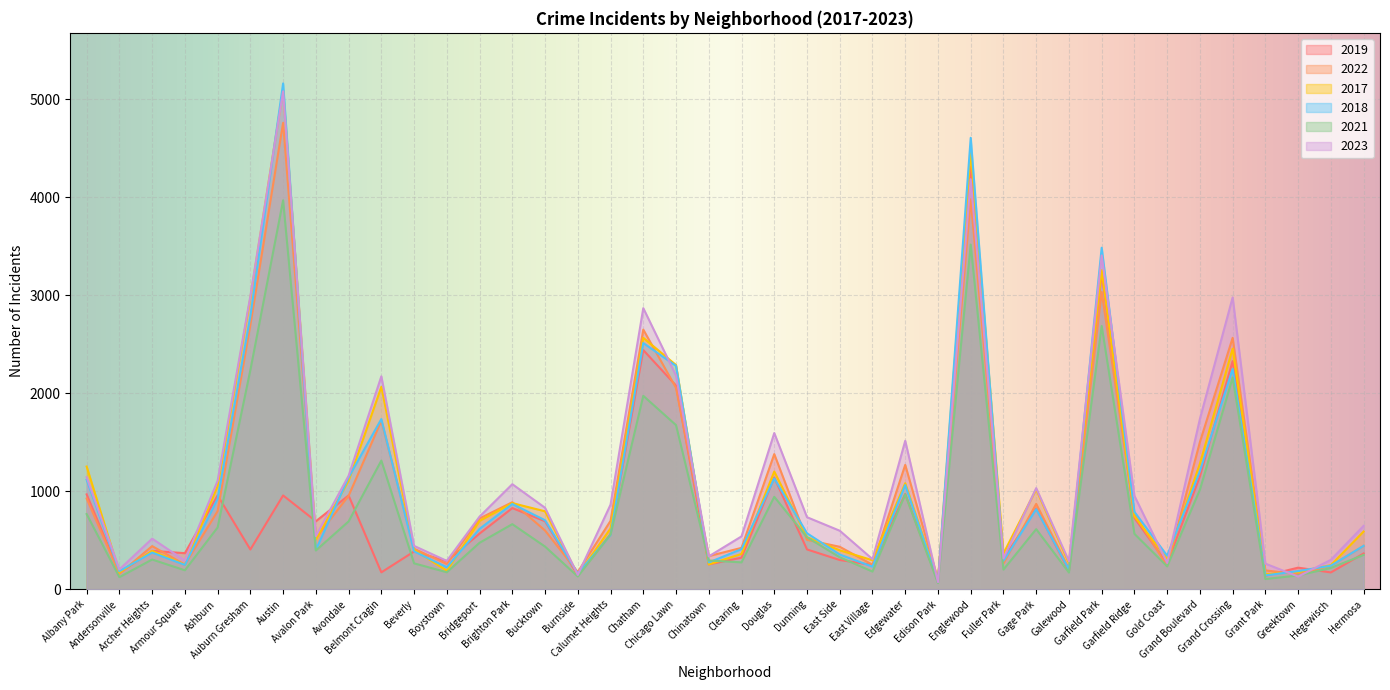

Which label corresponds to the smallest value in the chart?

Edison Park